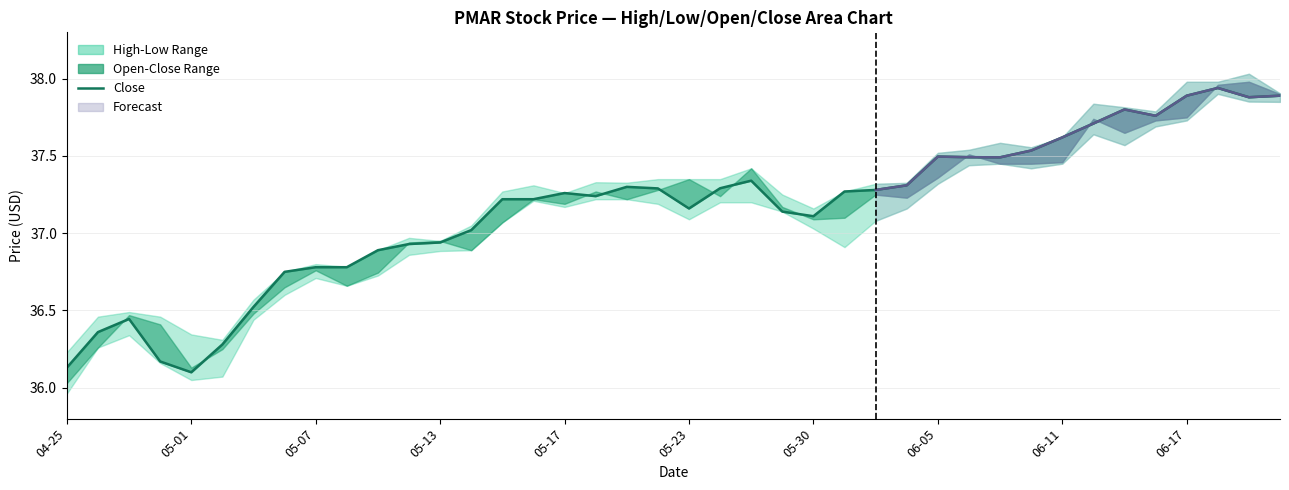

Reading left to right, what are all the values shown in this chart?

36.1	36.4	36.4	36.2	36.1	36.3	36.5	36.8	36.8	36.8	36.9	36.9	36.9	37.0	37.2	37.2	37.3	37.2	37.3	37.3	37.2	37.3	37.3	37.1	37.1	37.3	37.3	37.3	37.5	37.5	37.5	37.5	37.6	37.7	37.8	37.8	37.9	37.9	37.9	37.9